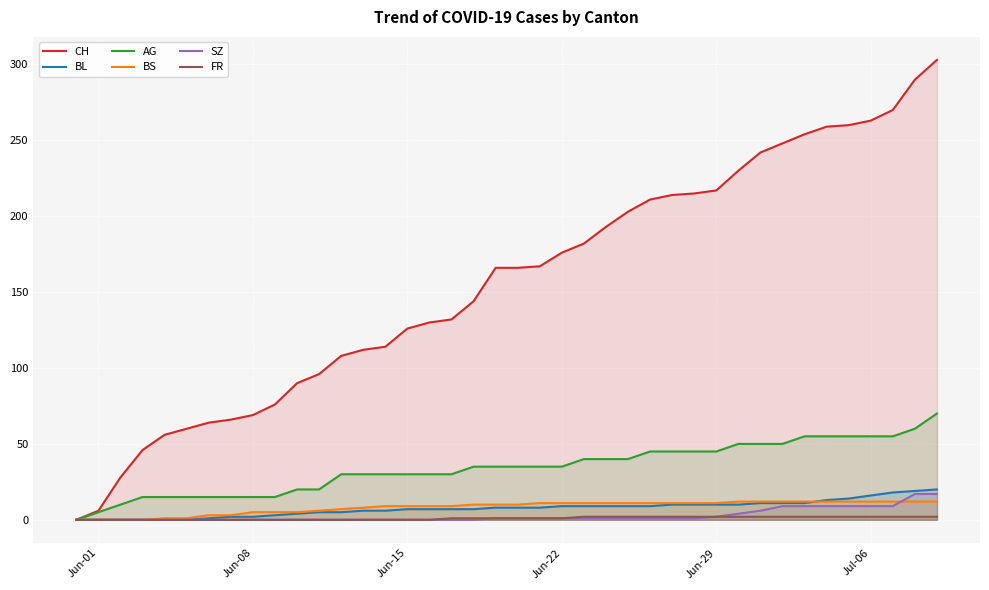

Which series has the largest total across all categories?

CH